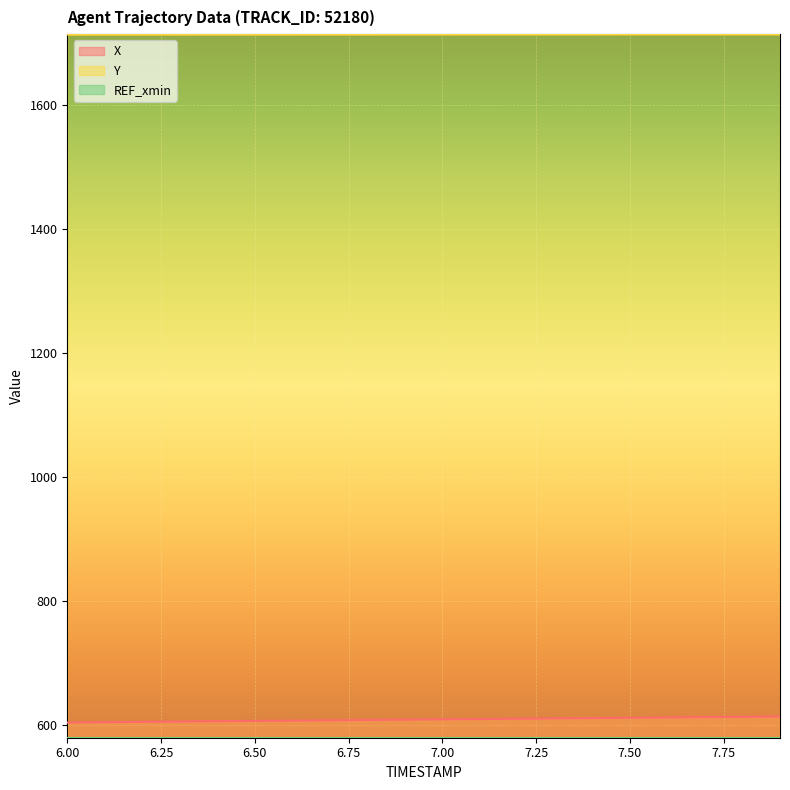

What is the difference between the maximum and second lowest values in the X series?

9.1